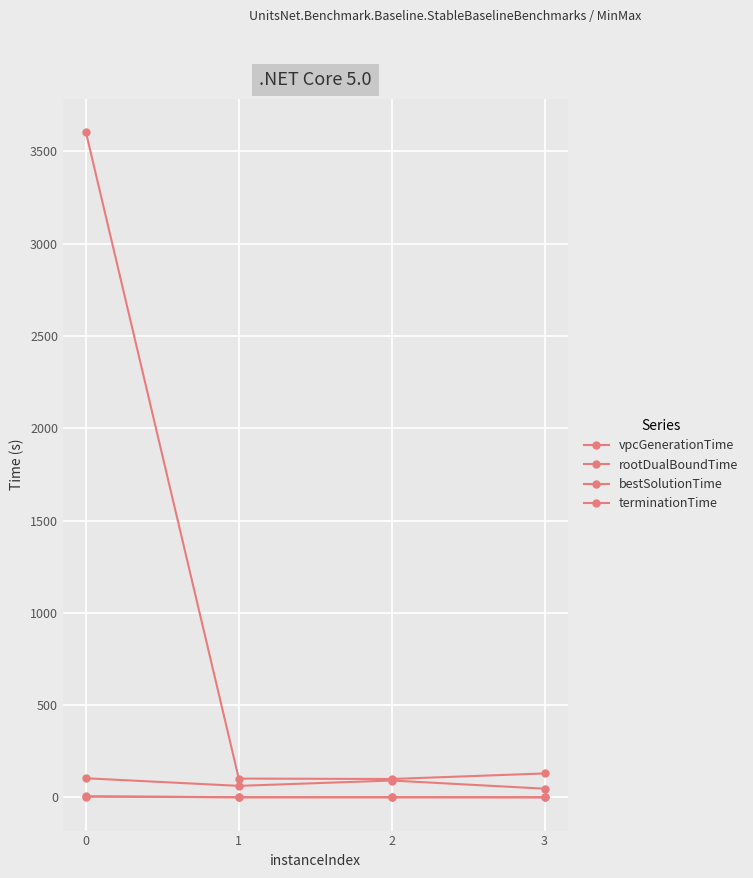

How many data points in terminationTime are less than 129?

2